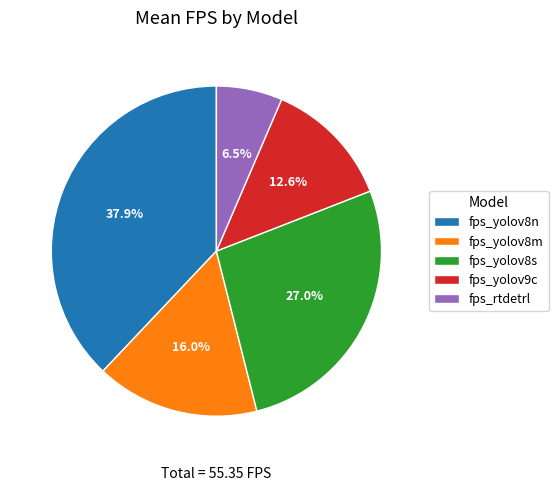

Is it true that fps_yolov8n is 32% of the pie?

False